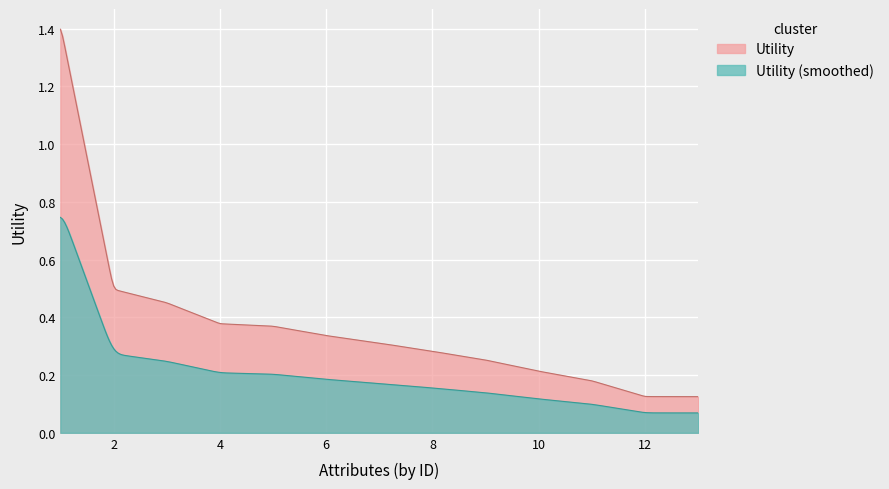

The value at admission_type_id is 0.4. True or false?

False